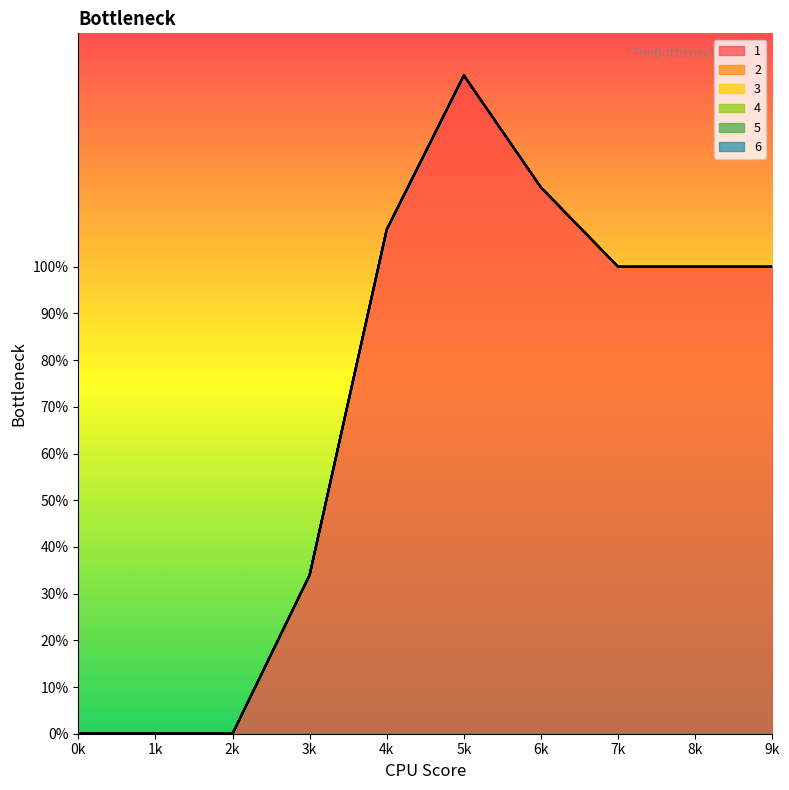

Reading left to right, what are all the values shown in this chart?

1: 0=0	1=0	2=0	3=34	4=108	5=141	6=117	7=100	8=100	9=100
2: 0=0	1=0	2=0	3=0	4=0	5=0	6=0	7=0	8=0	9=0
3: 0=0	1=0	2=0	3=0	4=0	5=0	6=0	7=0	8=0	9=0
4: 0=0	1=0	2=0	3=0	4=0	5=0	6=0	7=0	8=0	9=0
5: 0=0	1=0	2=0	3=0	4=0	5=0	6=0	7=0	8=0	9=0
6: 0=0	1=0	2=0	3=0	4=0	5=0	6=0	7=0	8=0	9=0